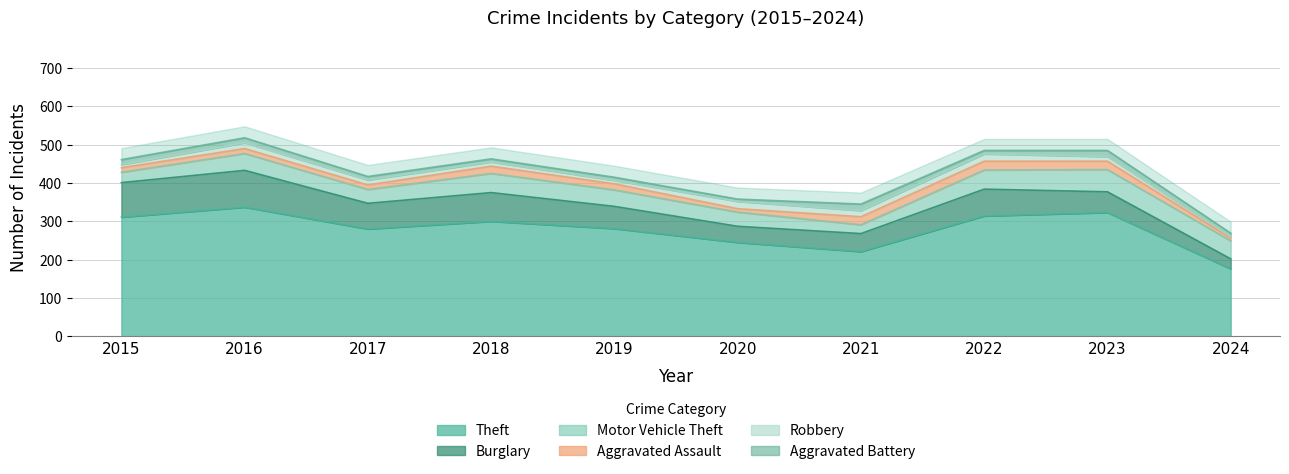

In Theft, how many points are lower than both neighbors (excluding endpoints)?

2